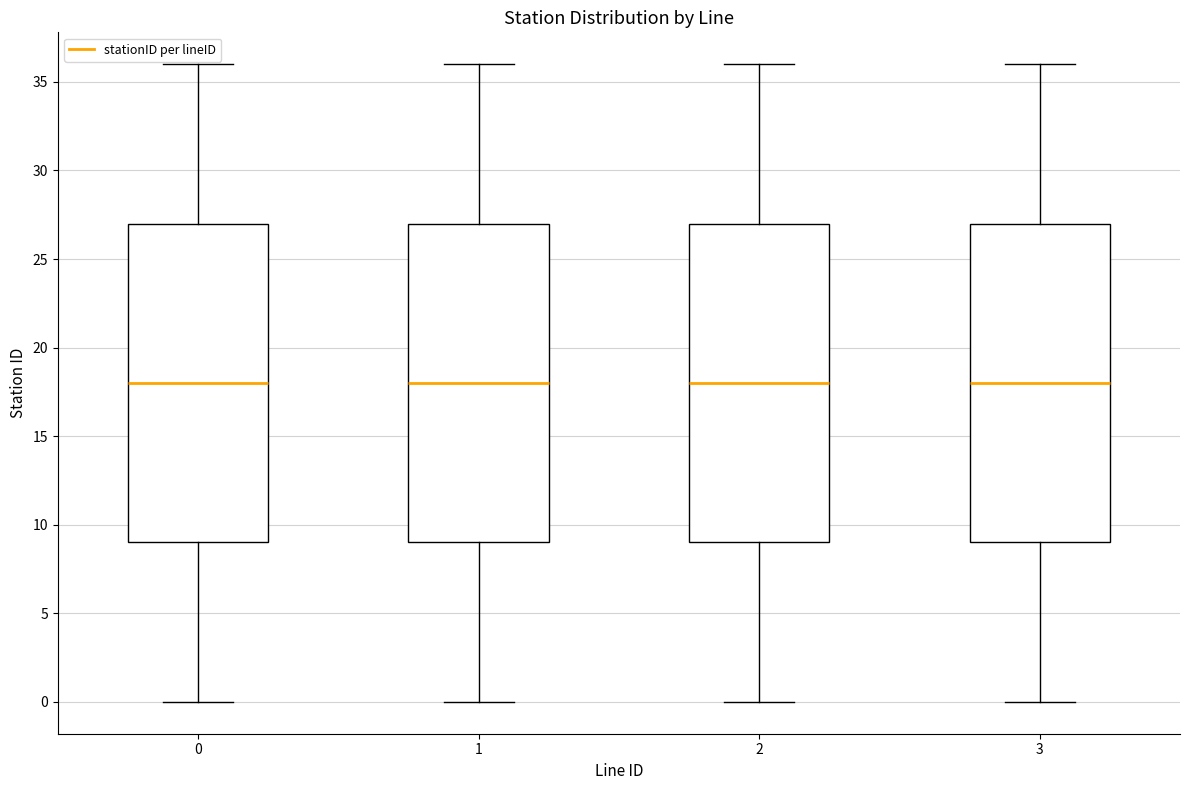

Reading left to right, read every box against the y-axis: the position of its median line, the range the box covers, and the ends of its whiskers. The values are not printed on the chart, so give them approximately, as read against the axis.

0: median 18, box 9 to 27, whiskers 0 to 36
1: median 18, box 9 to 27, whiskers 0 to 36
2: median 18, box 9 to 27, whiskers 0 to 36
3: median 18, box 9 to 27, whiskers 0 to 36